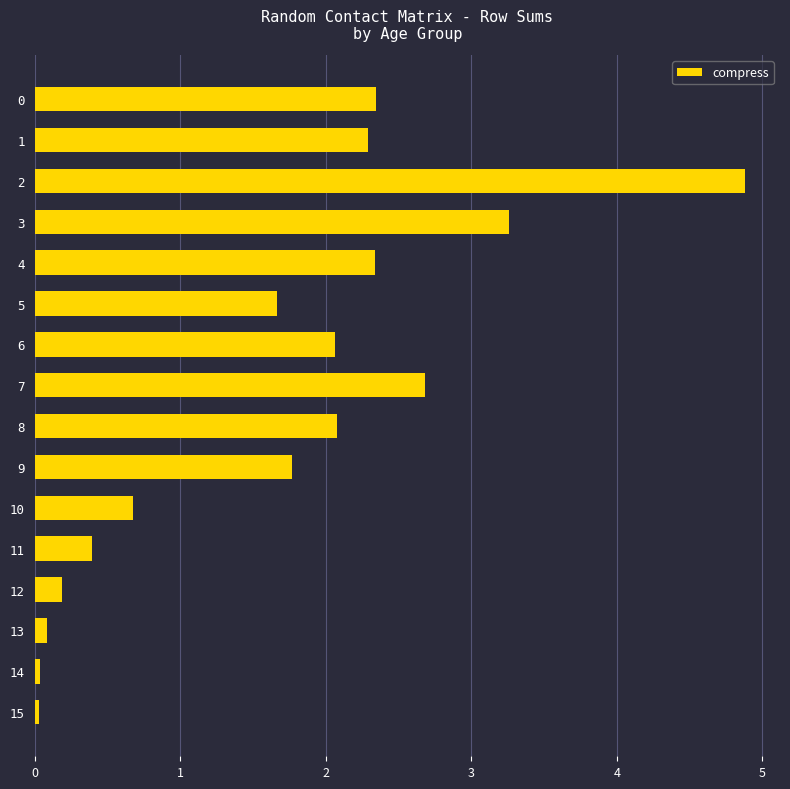

How many bars are there in total?

16